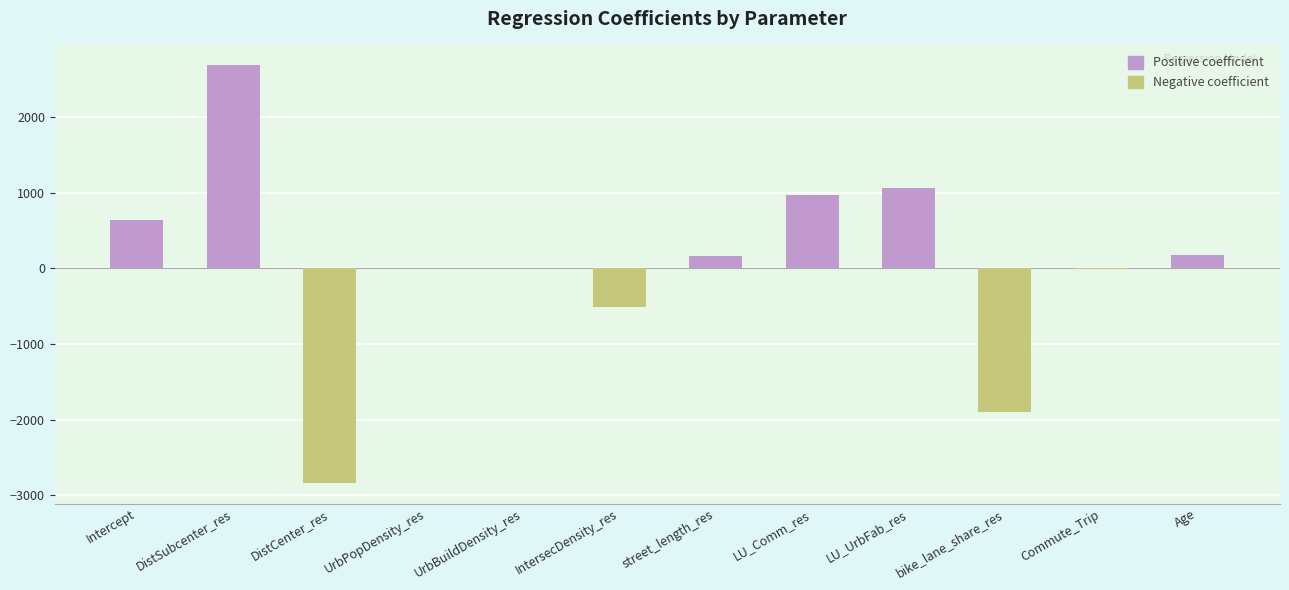

How many distinct data groups are displayed?

1